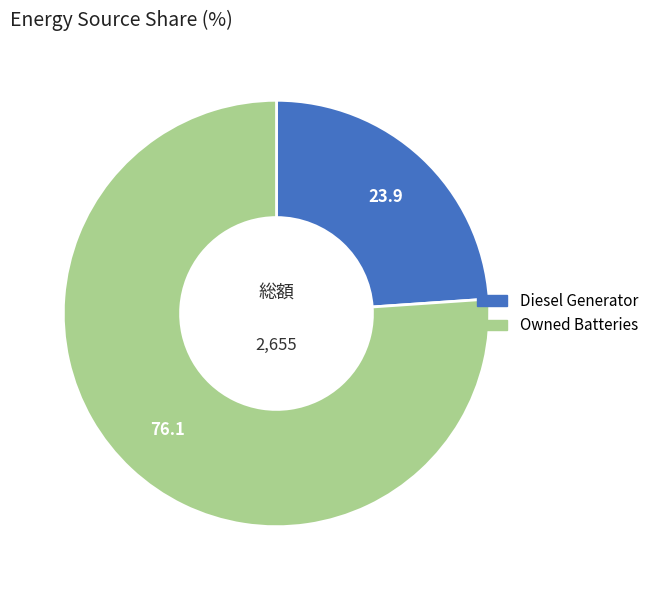

Is there a majority slice in this chart?

Yes